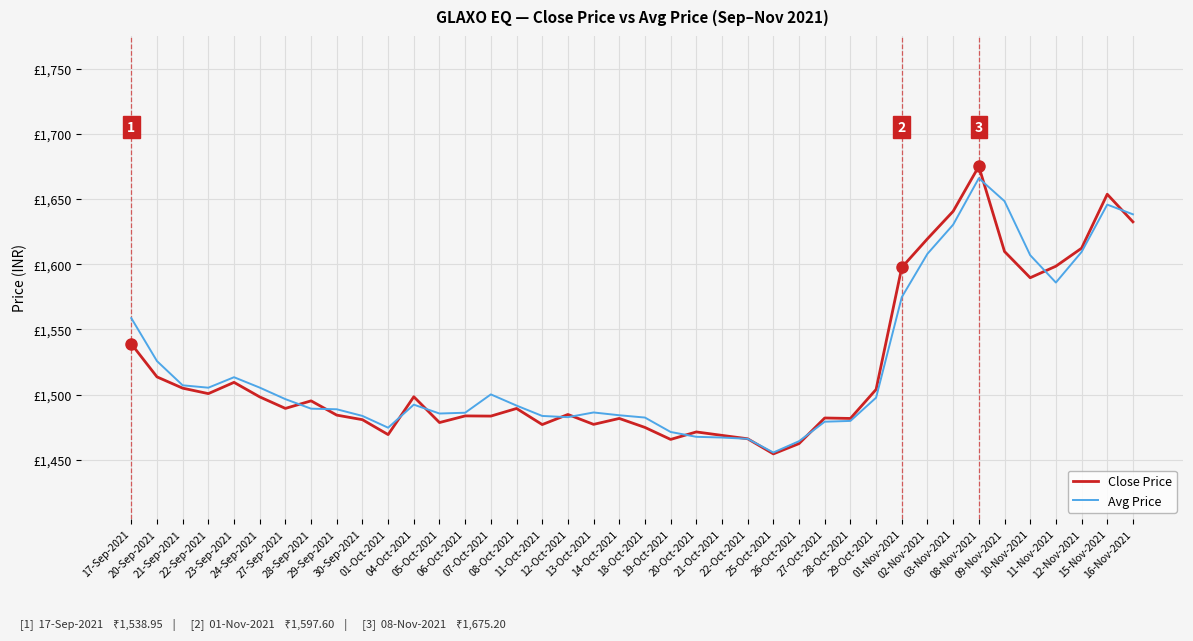

What position from the right is 27-Oct-2021?

13